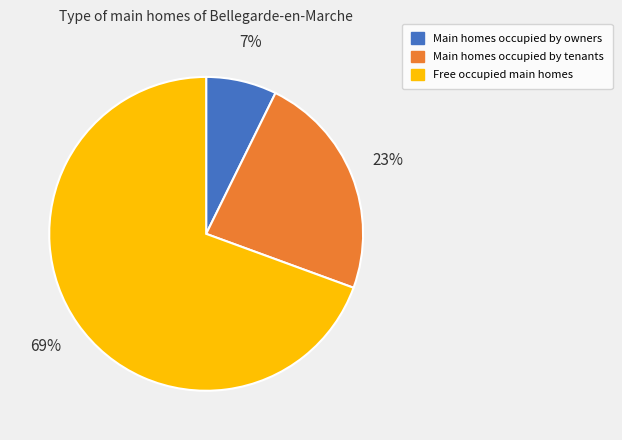

What is the ratio of the value at Main homes occupied by tenants to the value at Free occupied main homes?

0.3